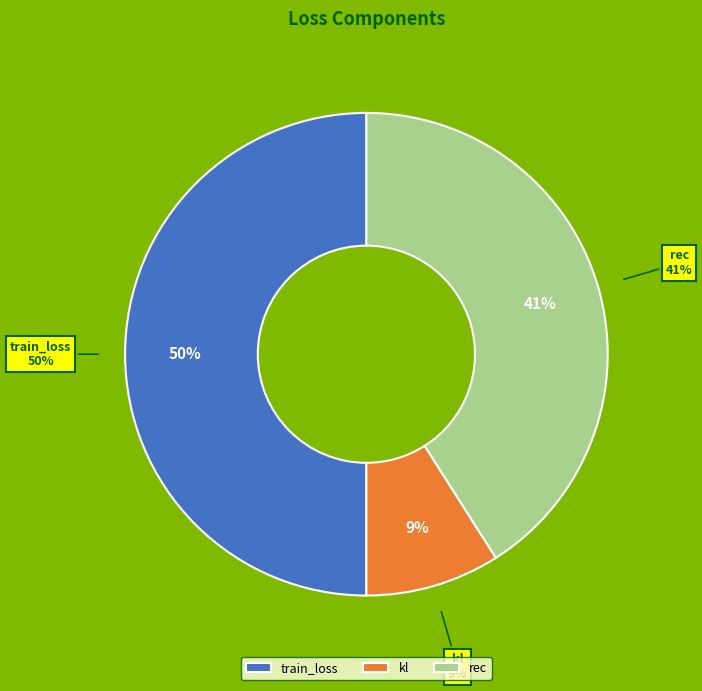

Rank the categories by value from highest to lowest.

train_loss, rec, kl